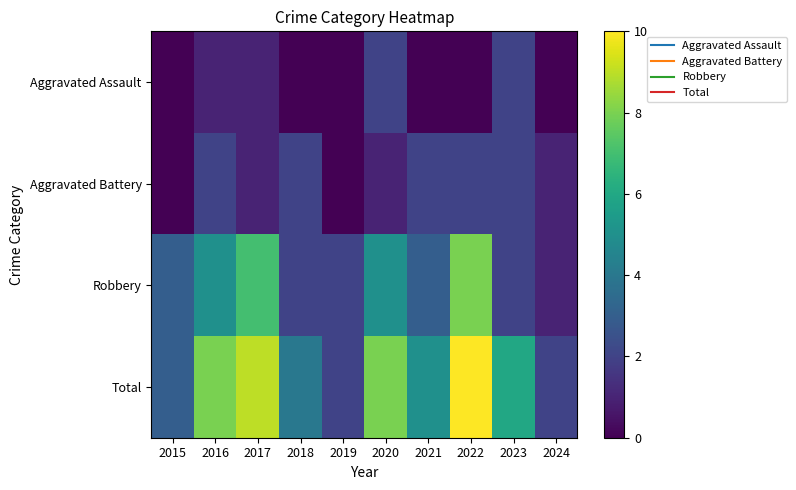

Which series has the largest total across all categories?

Total